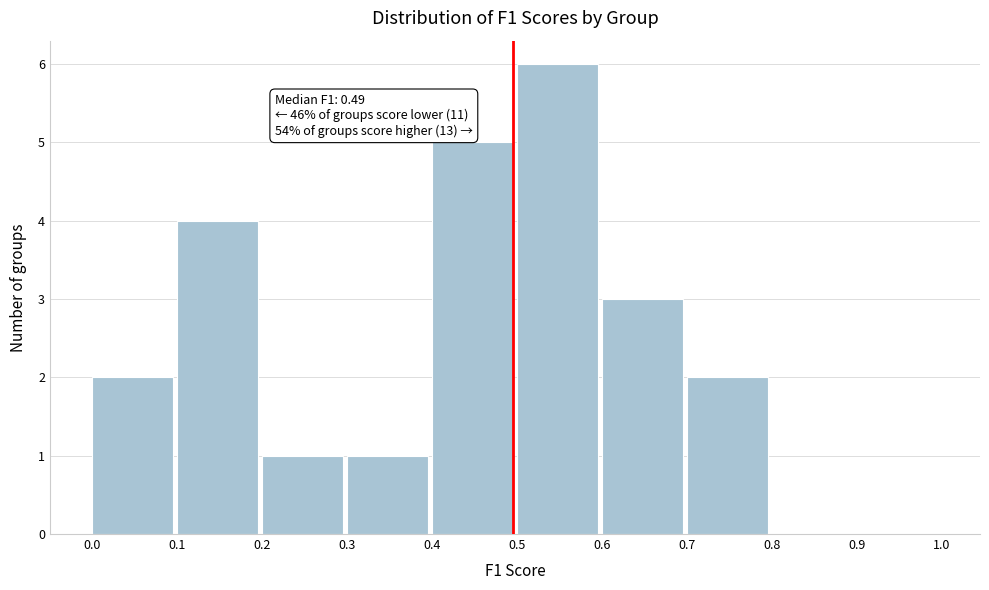

Which range on the x-axis has the tallest bar?

0.5 to 0.6